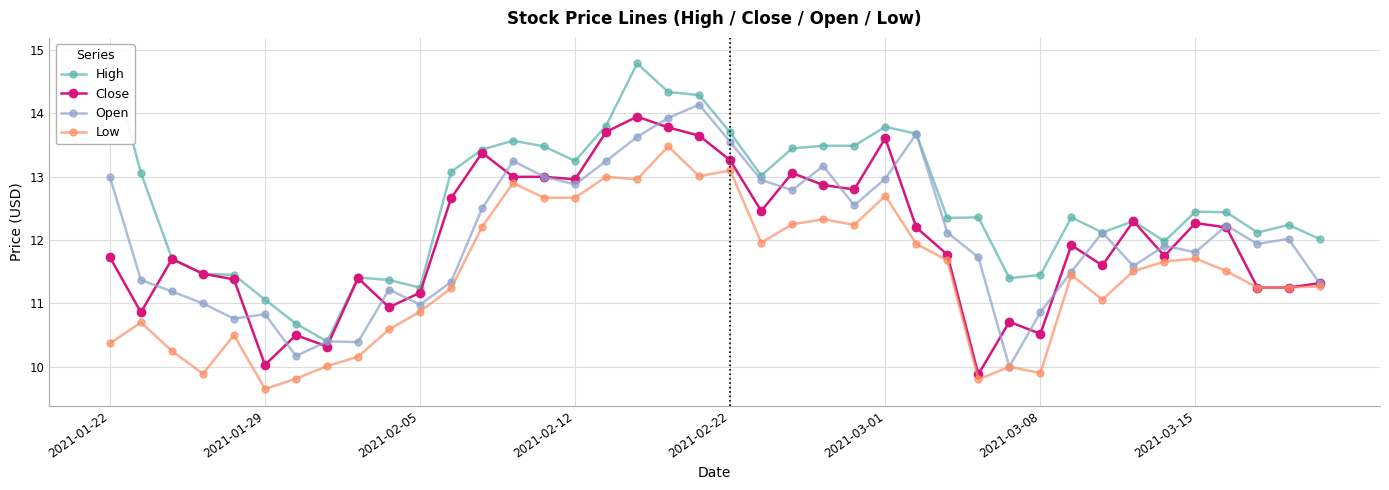

What is the sum of the Open values at 2021-03-08 and 2021-02-12?

23.7